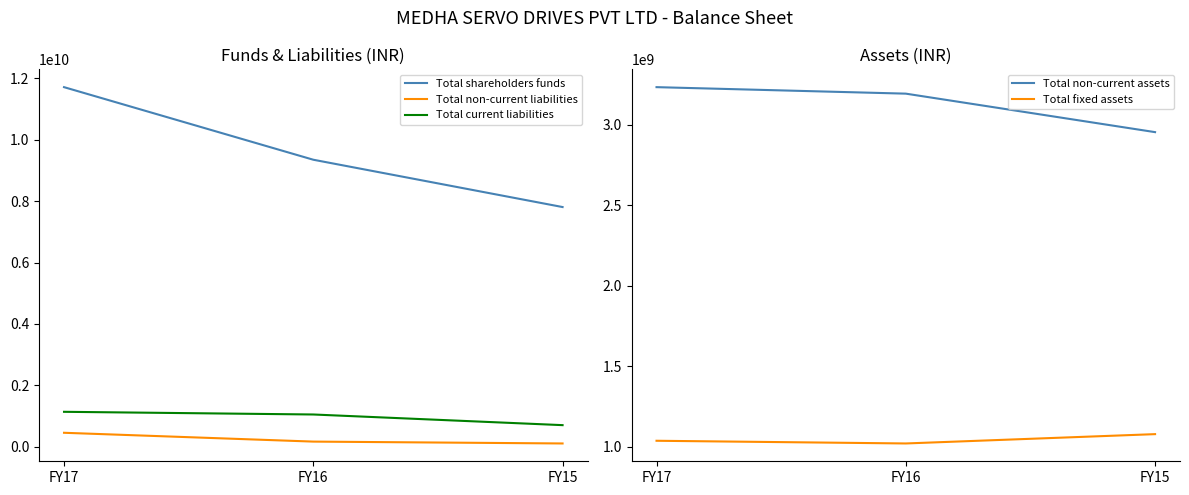

The value of Total non-current liabilities at FY15 is 111367595. True or false?

True